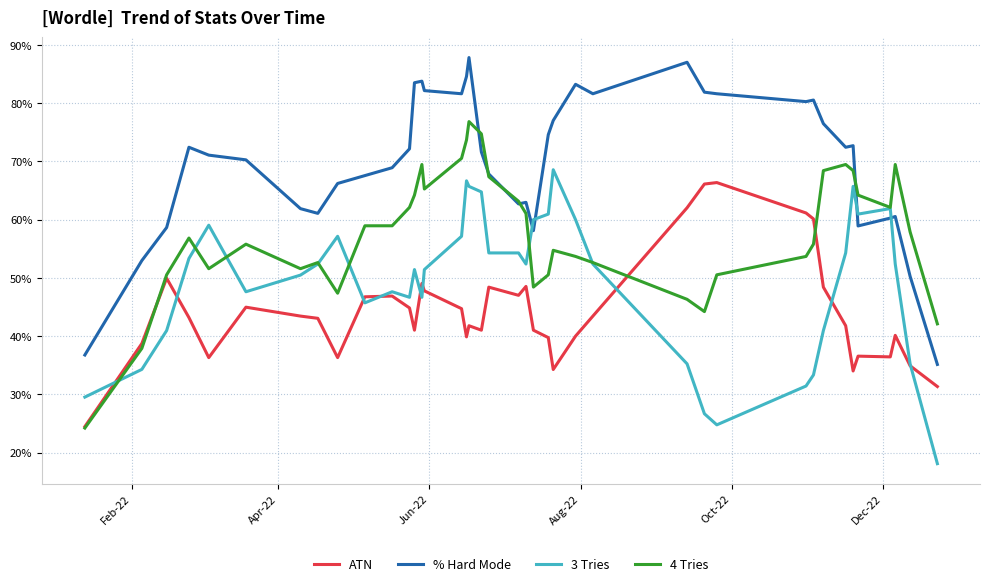

What is the label of the 40th point from the right?

Feb-22